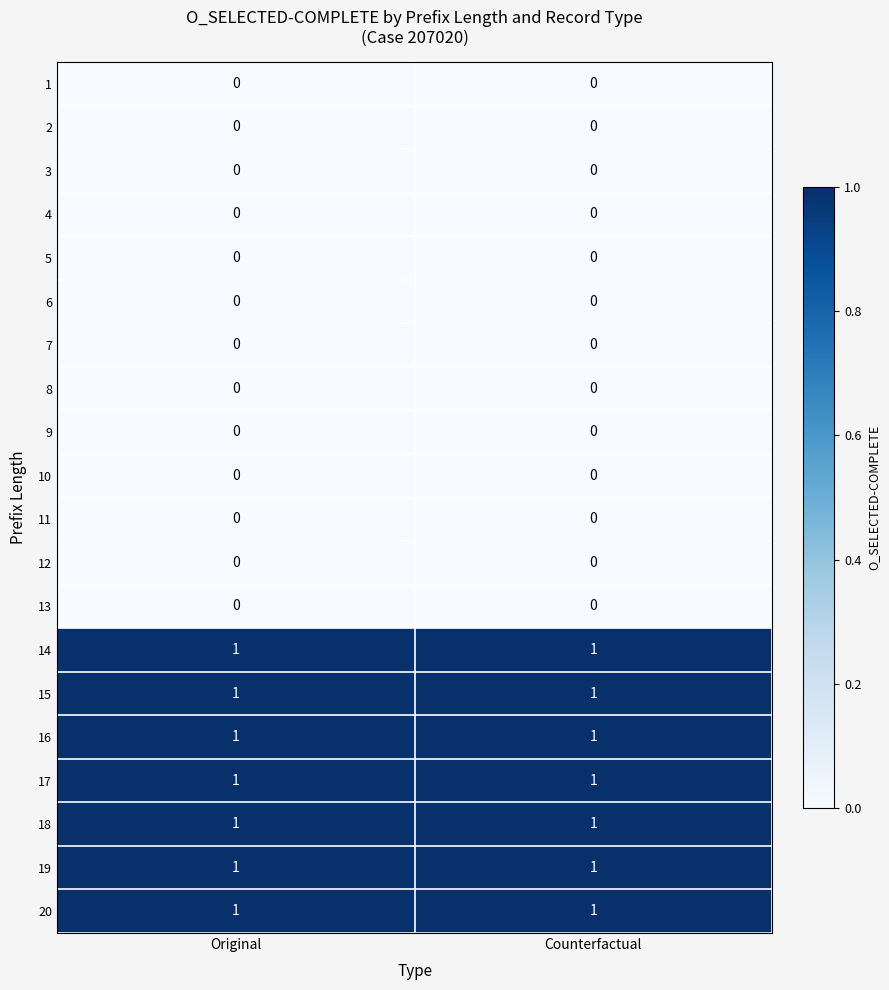

What is the total value across all series at Counterfactual?

7